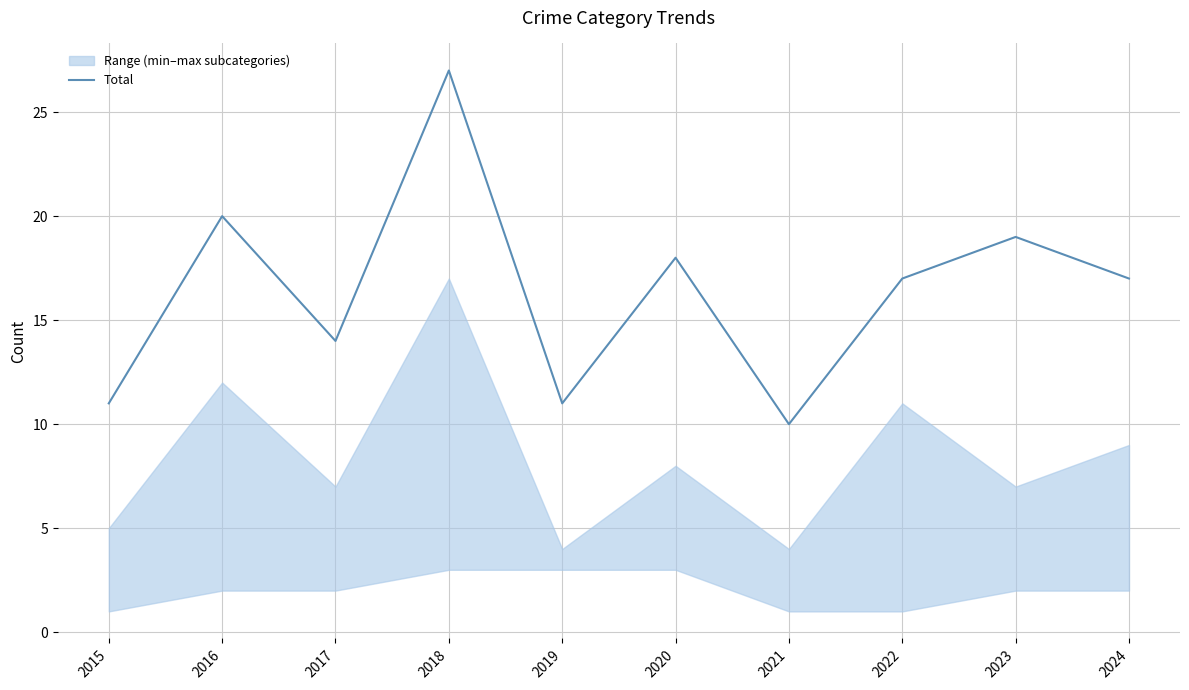

What is the maximum value shown in the chart?

27